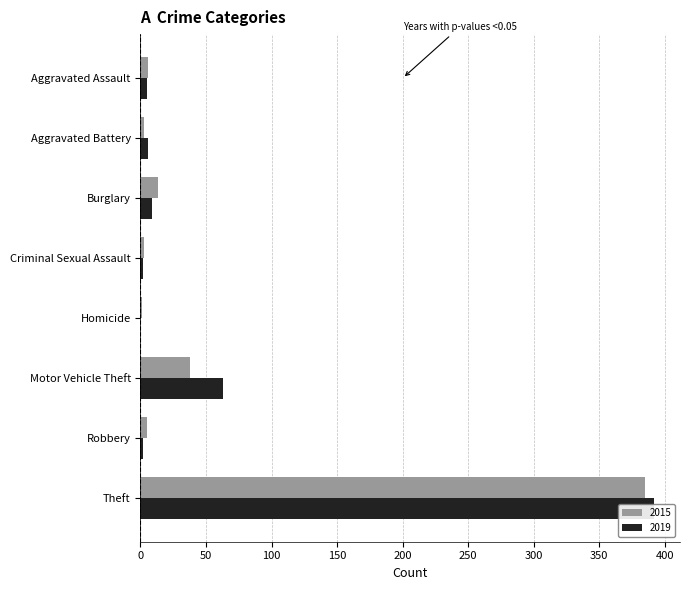

What is the label of the 2nd bar from the right?

Robbery